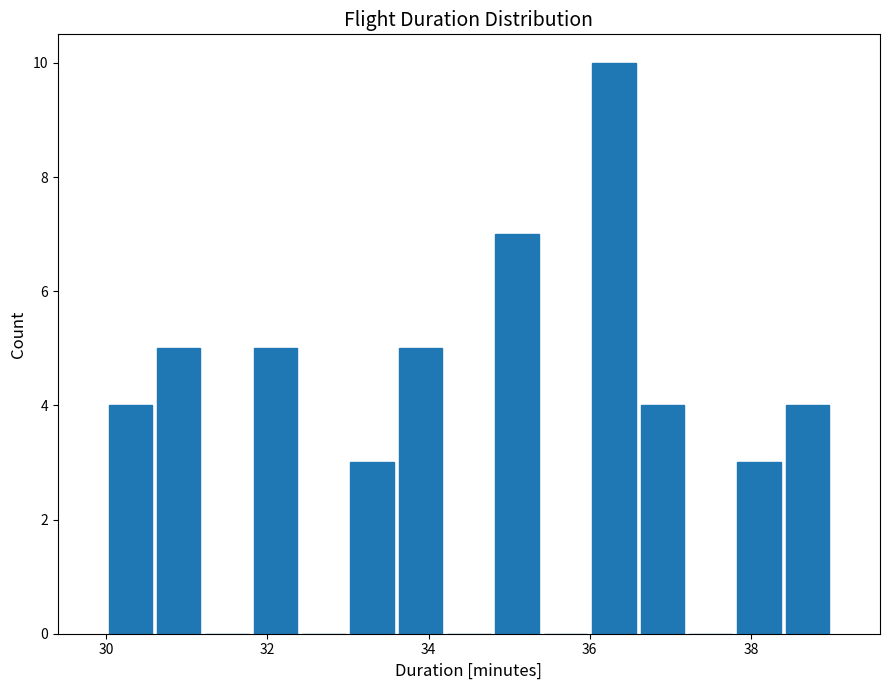

Read against the x-axis, roughly where is the centre of the tallest bar?

36.4